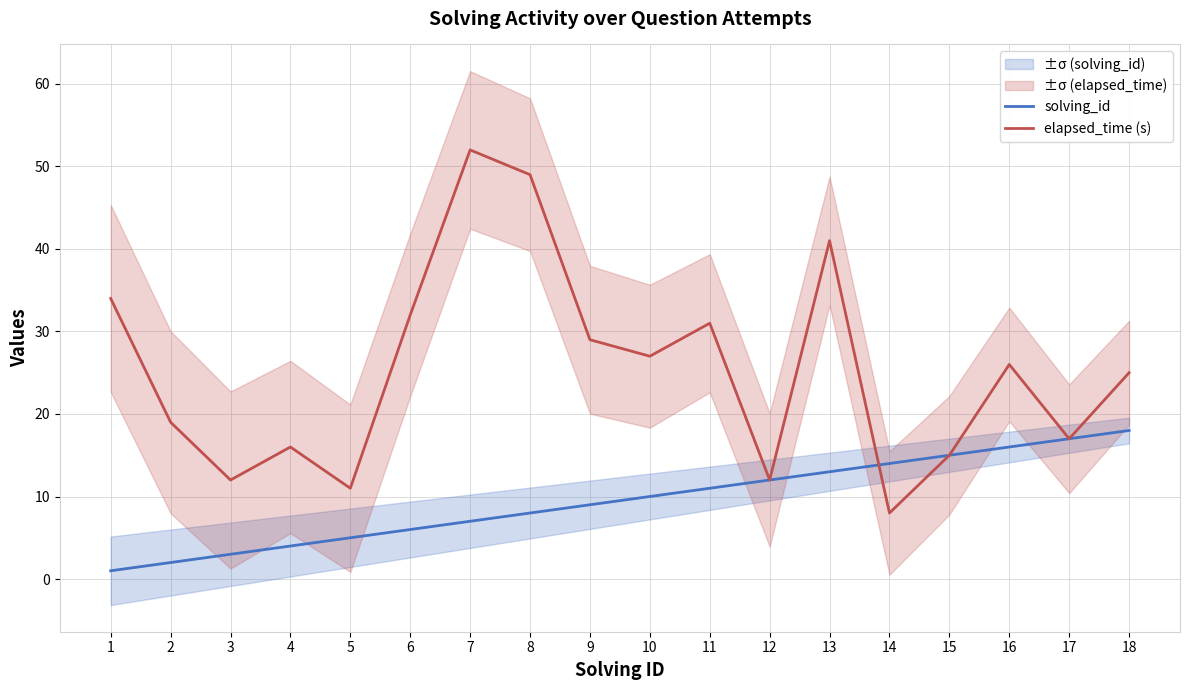

Read the solving_id value at 15, to the nearest 10.

20